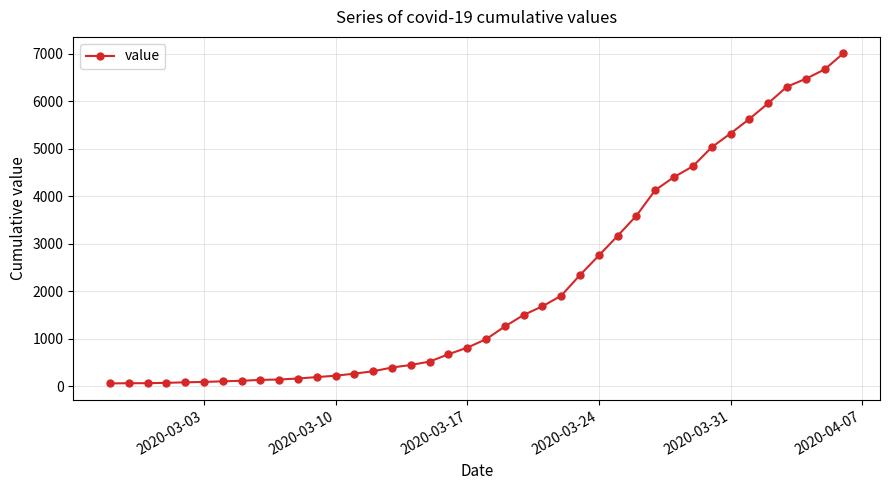

What is the sum of all values?

85760